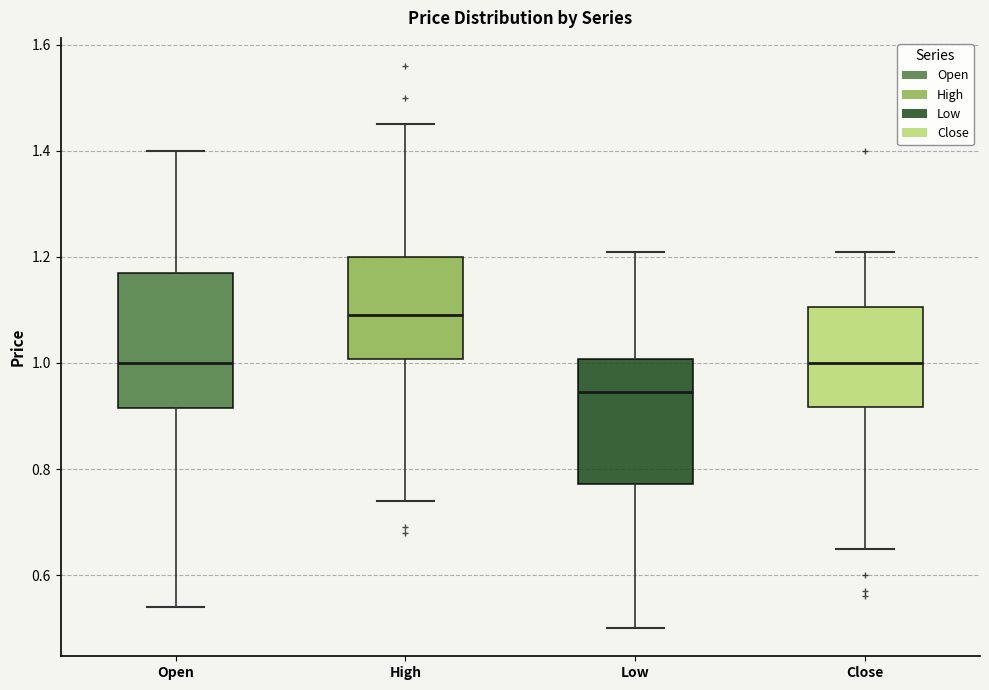

Which box has the lowest median line?

Low